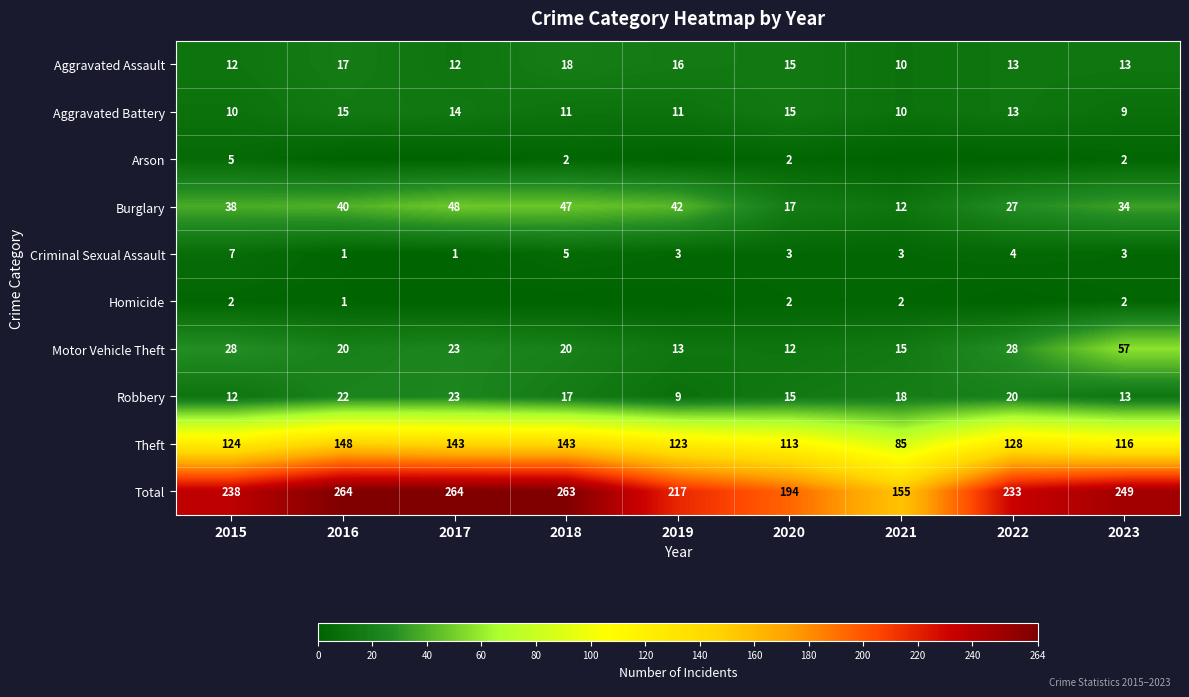

What is the spread (max minus min) of values at 2017?

264